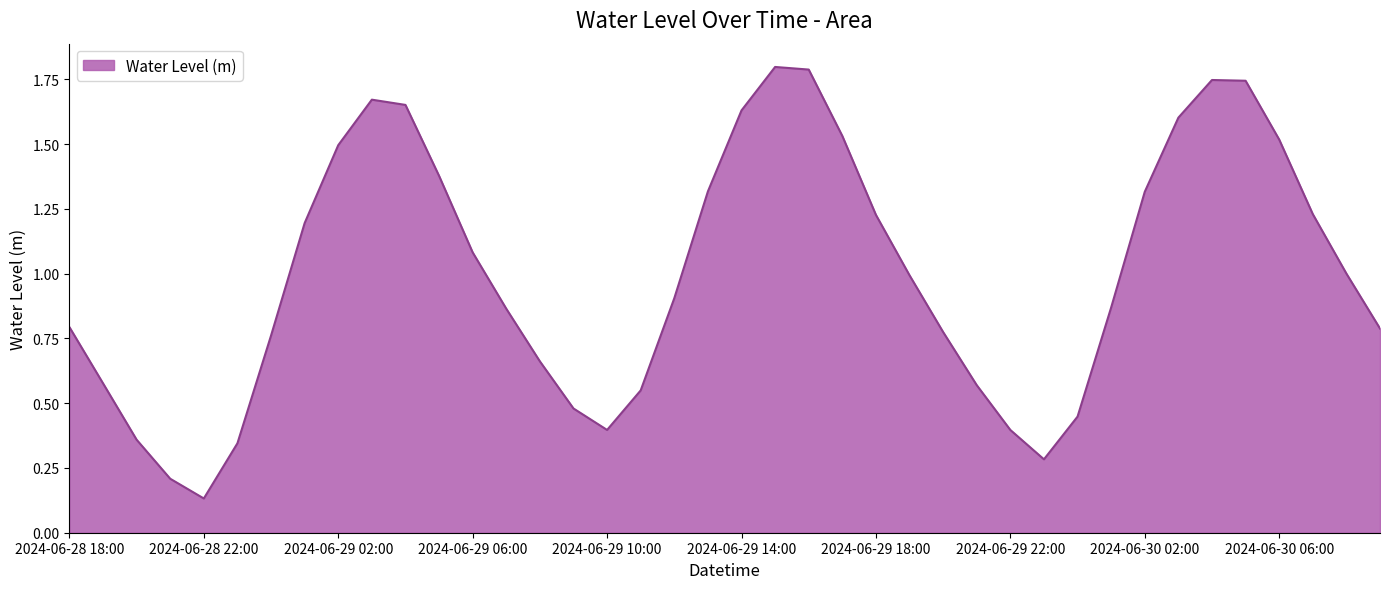

What is the greatest value displayed?

1.8